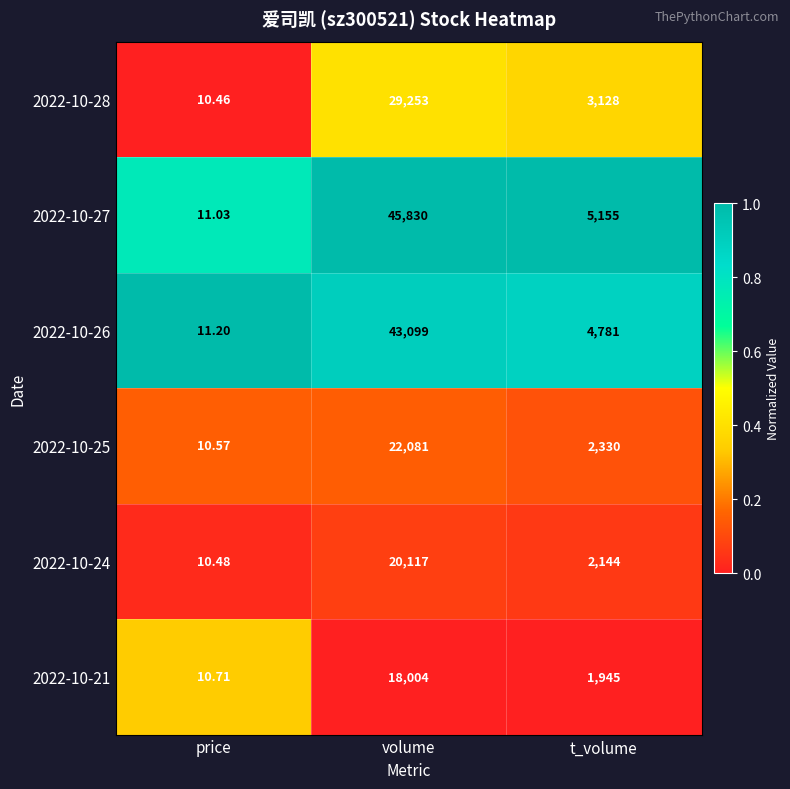

At which label does 2022-10-26 first exceed 4781?

volume